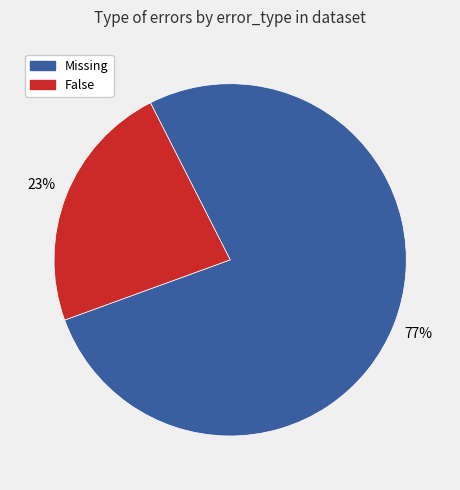

Which slice is the largest?

Missing